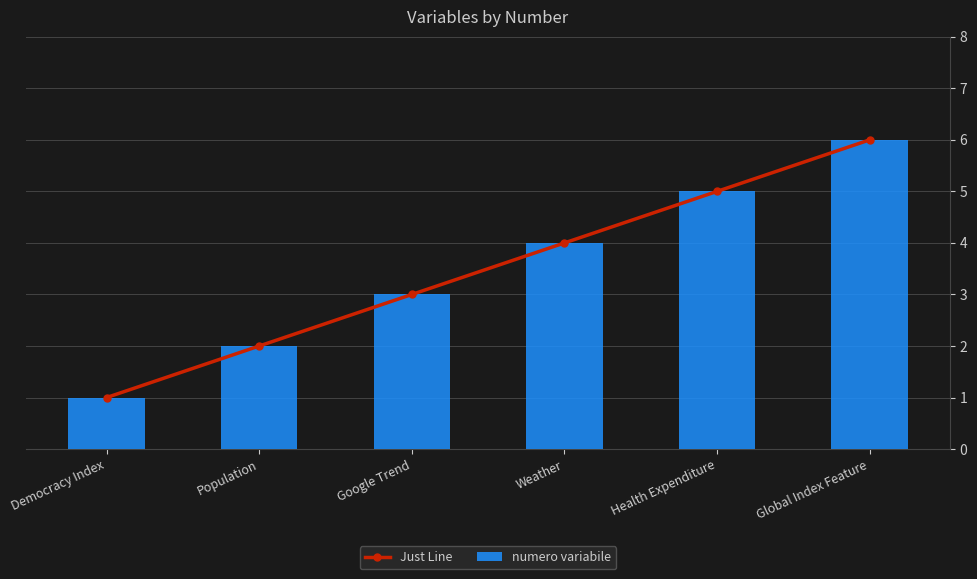

Which series has the largest total across all categories?

Just Line